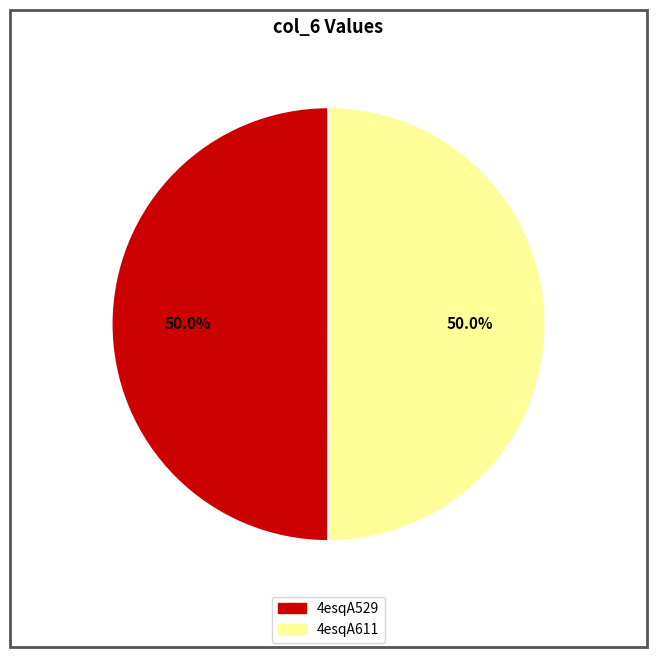

Do 4esqA611 and 4esqA529 together represent more than half of the pie?

Yes